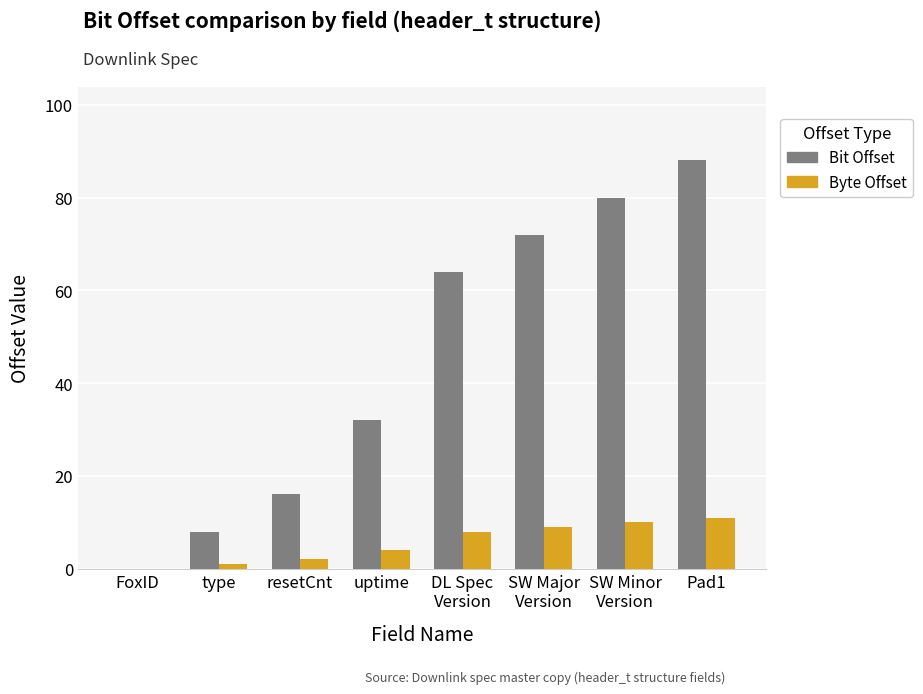

Reading right to left, transcribe all the data shown in this chart.

Bit Offset: 88	80	72	64	32	16	8	0
Byte Offset: 11	10	9	8	4	2	1	0